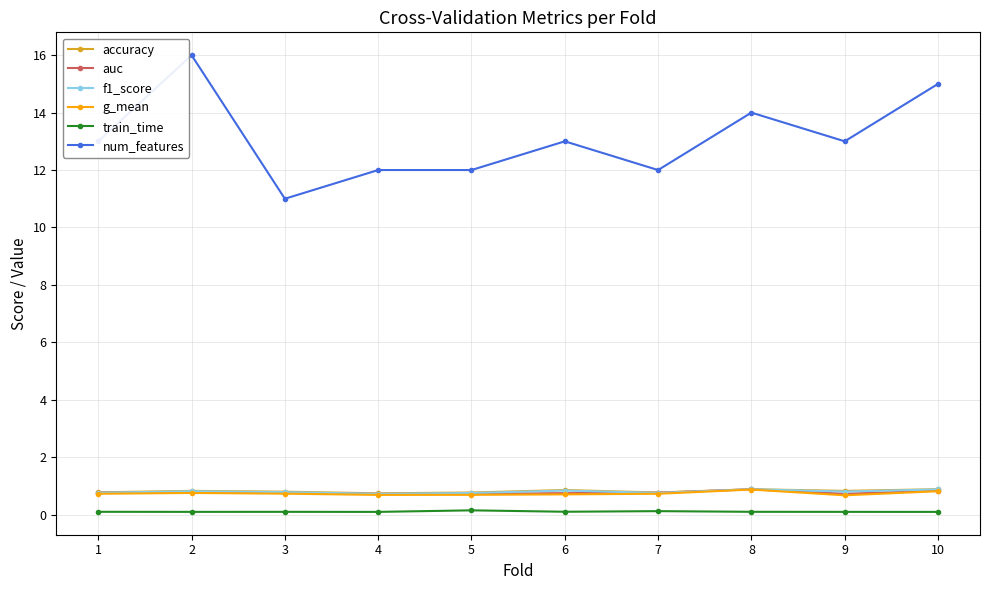

True or false: auc has more than 1 points higher than both neighbors.

True